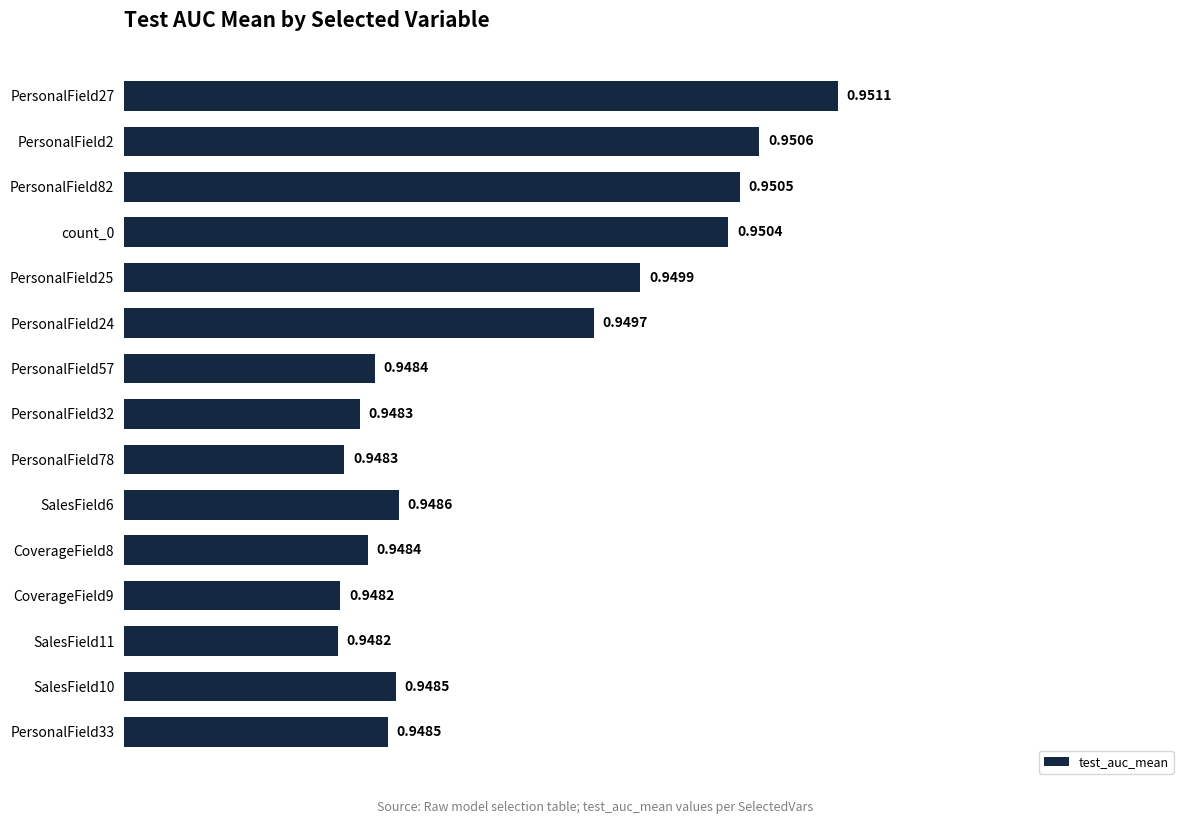

Between PersonalField78 and PersonalField33, which is larger?

PersonalField33